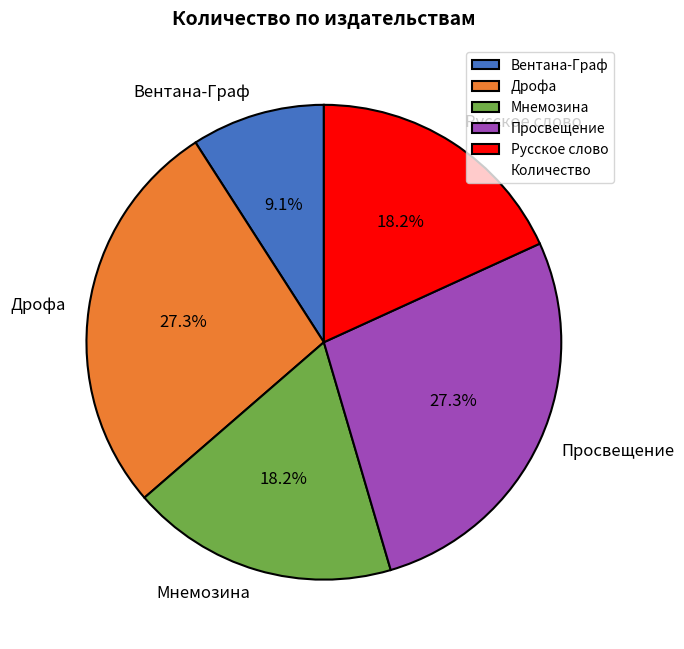

To the nearest percent, what is the average slice percentage?

20%